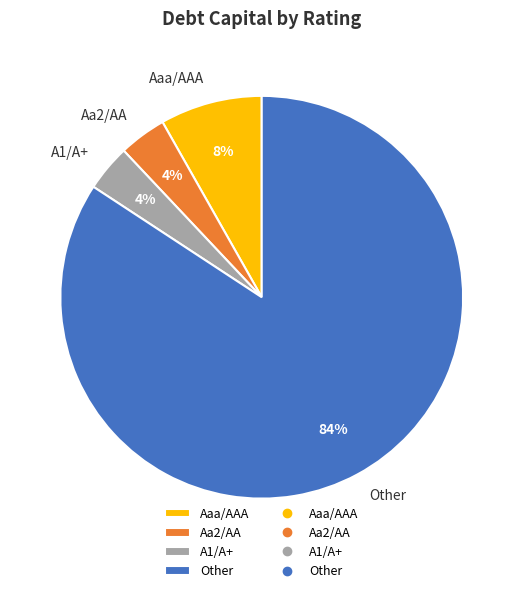

To the nearest percent, what is the combined percentage of Other and A1/A+?

88%